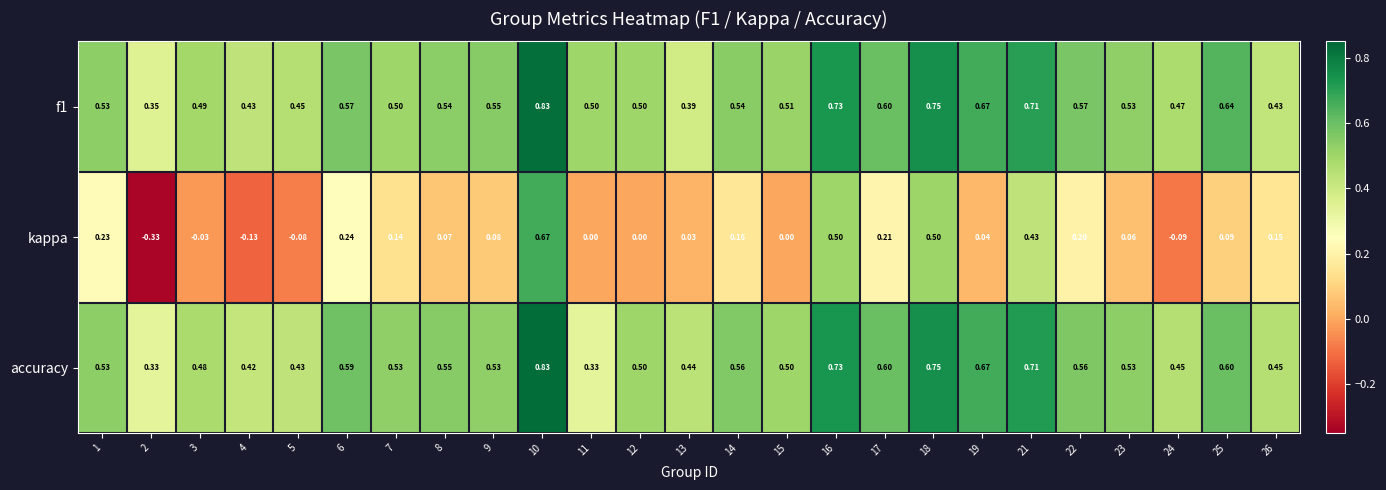

Which series has the widest spread of values?

kappa